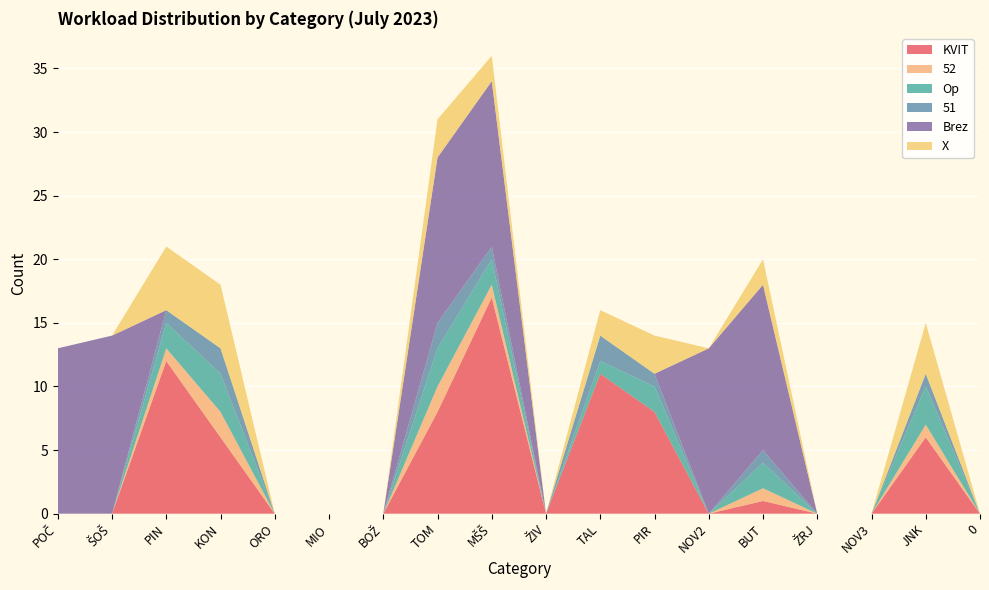

Reading right to left, list all the values displayed in this chart.

KVIT: 0	6	0	0	1	0	8	11	0	17	8	0	0	0	6	12	0	0
52: 0	1	0	0	1	0	0	0	0	1	2	0	0	0	2	1	0	0
Op: 0	3	0	0	2	0	2	1	0	2	3	0	0	0	3	2	0	0
51: 0	1	0	0	1	0	1	2	0	1	2	0	0	0	2	1	0	0
Brez: 0	0	0	0	13	13	0	0	0	13	13	0	0	0	0	0	14	13
X: 0	4	0	0	2	0	3	2	0	2	3	0	0	0	5	5	0	0